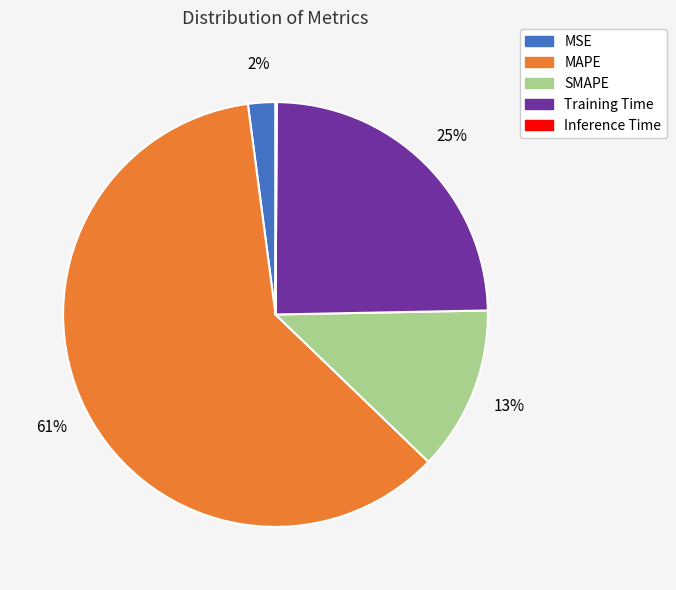

To the nearest percent, what portion does MSE represent?

2%